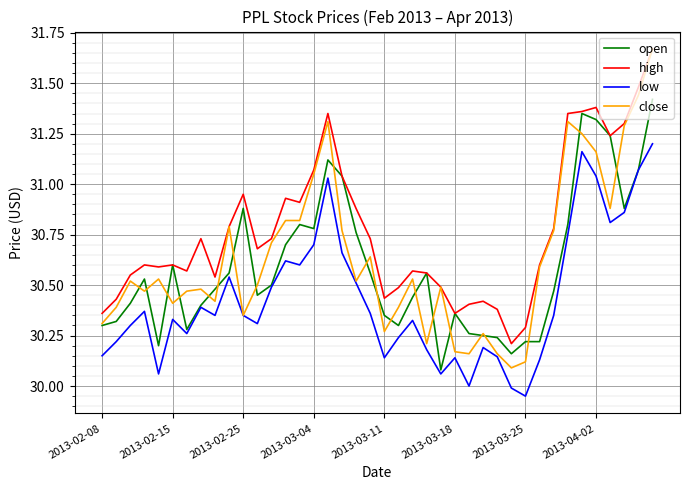

Which series has the widest spread of values?

close